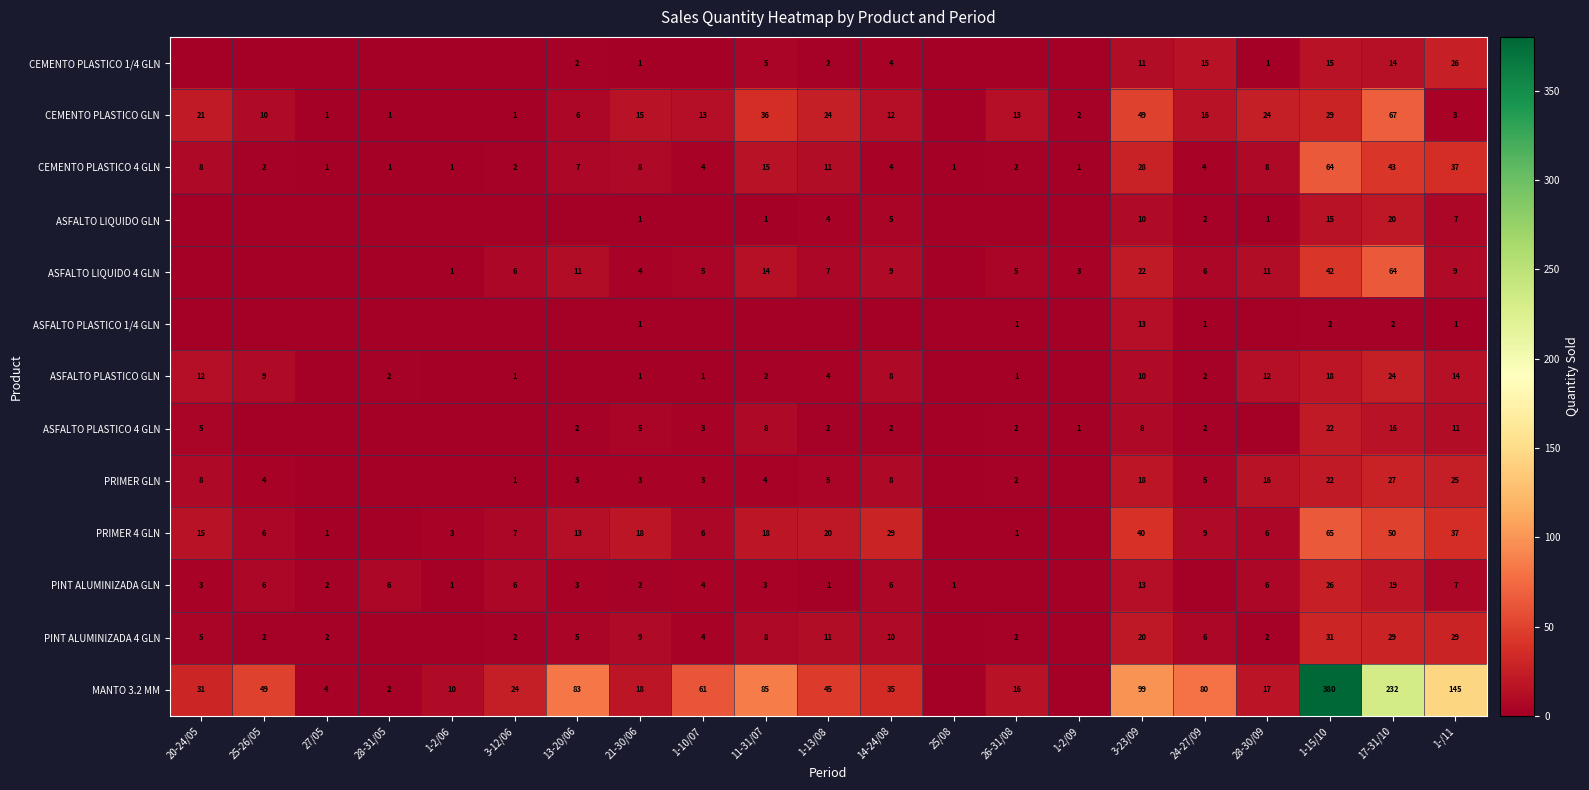

What is the sum of the CEMENTO PLASTICO 4 GLN values at 25-26/05 and 3-12/06?

4